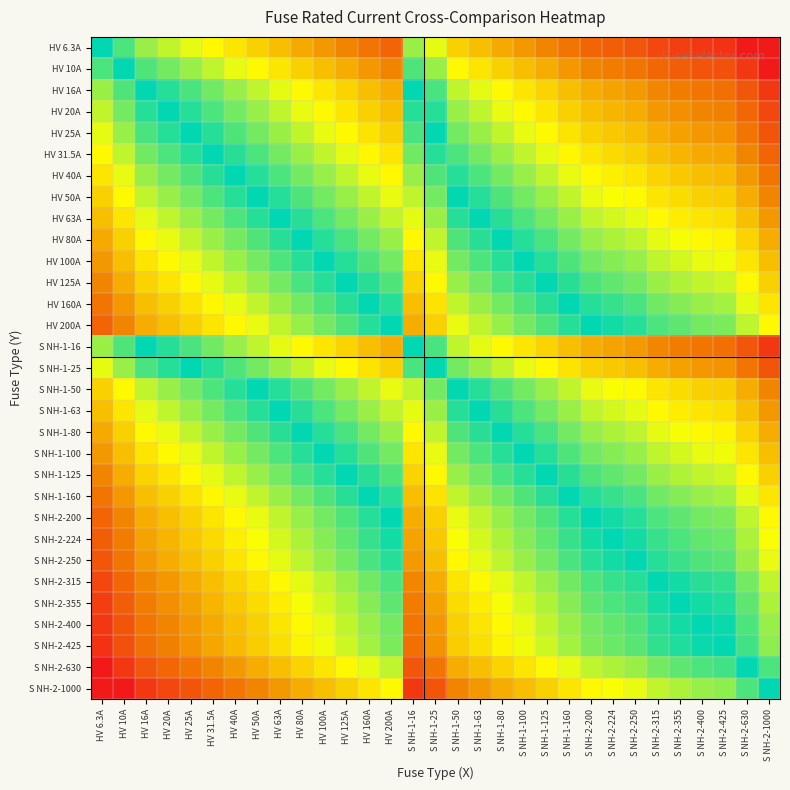

How many categories are shown in the chart?

31